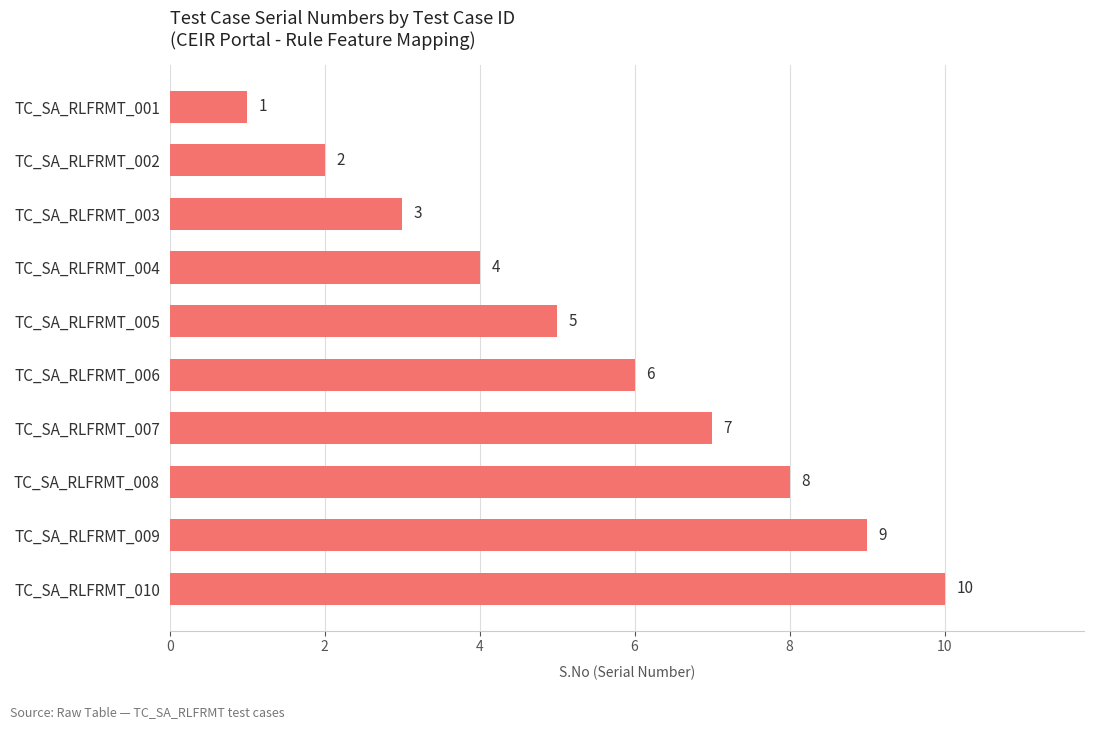

How many values are below 6?

5